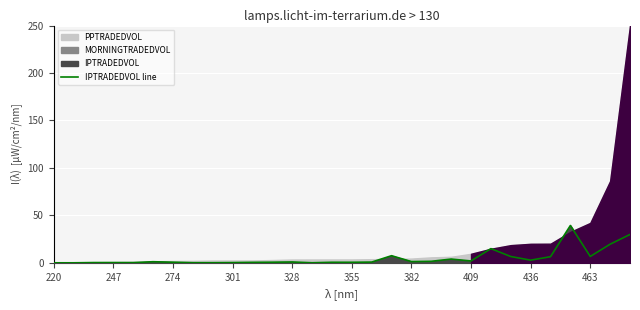

What is the change in value from 11 to 20?

+3.3